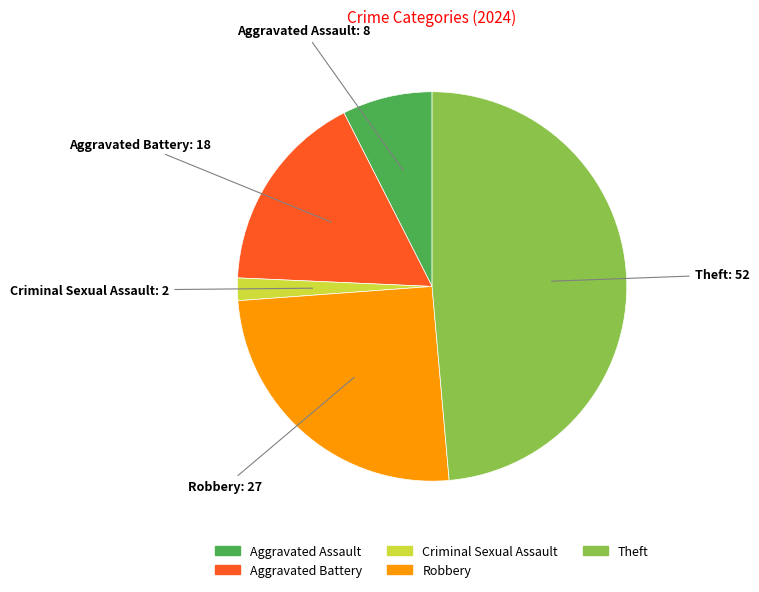

Approximately how many times larger is the value at Robbery compared to Aggravated Battery?

1.5